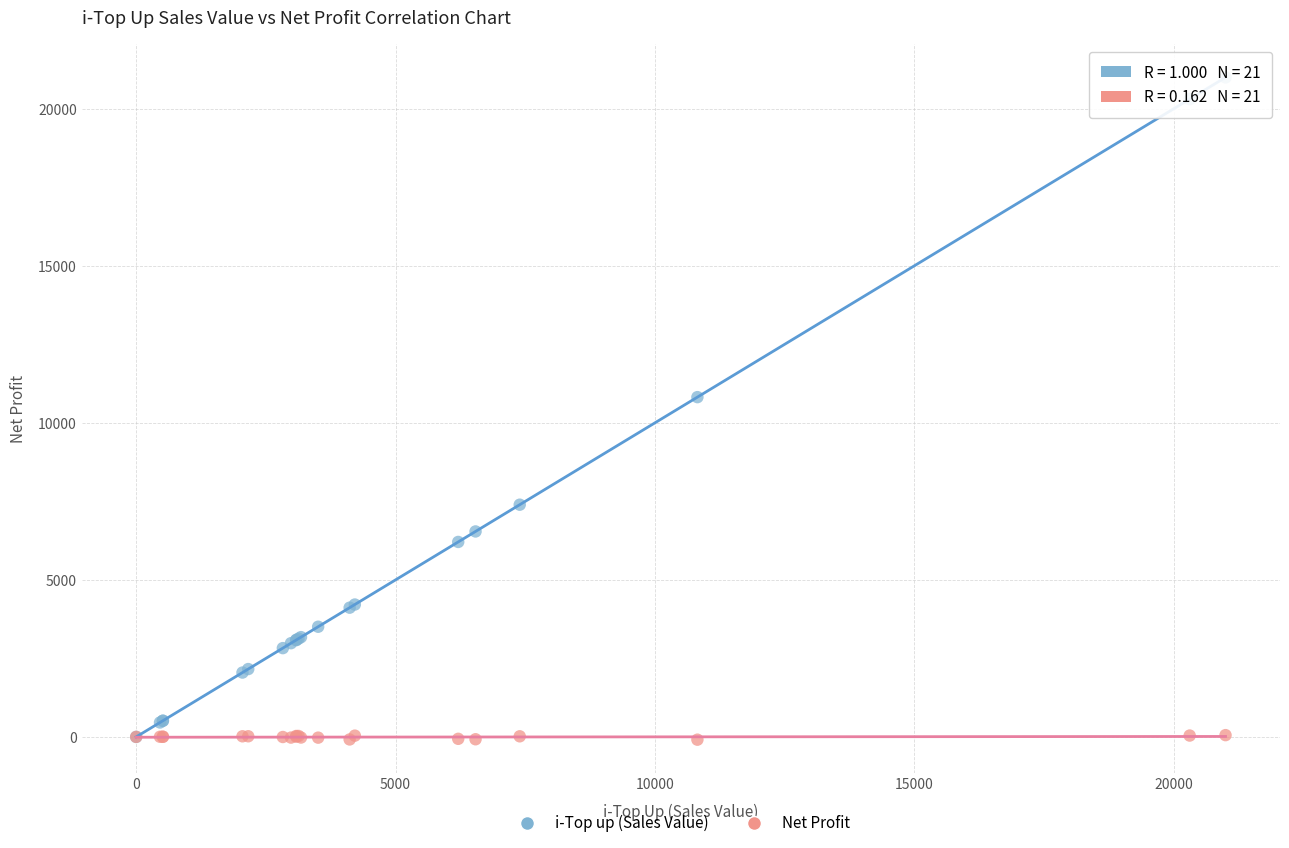

Which series contains the highest Y value?

i-Top up (Sales Value)